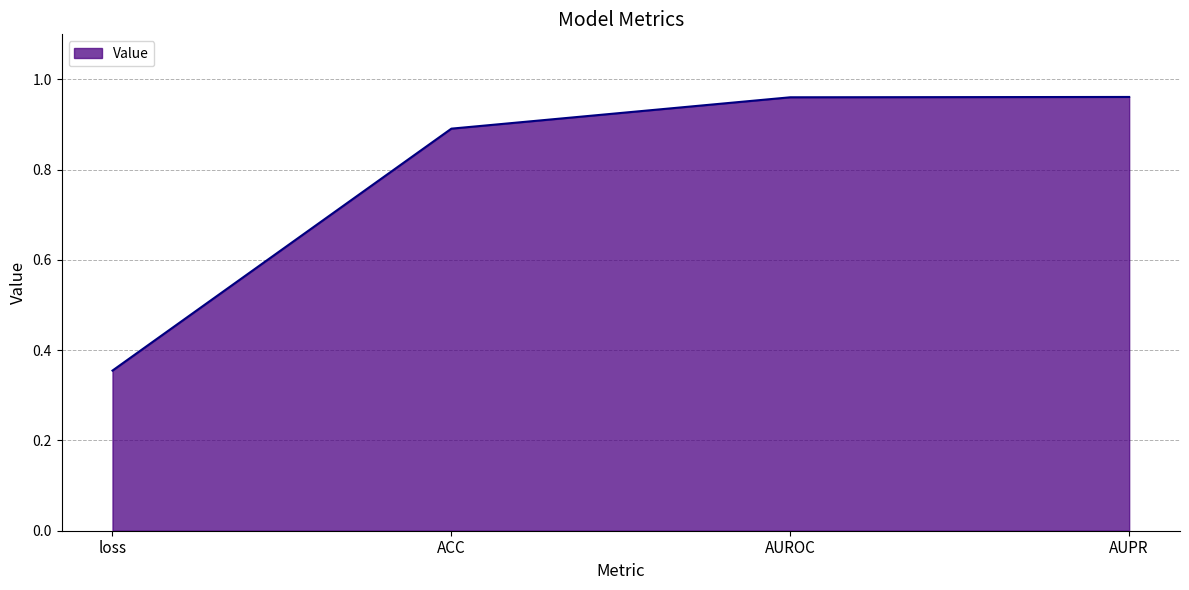

The value at AUPR is 0.6. True or false?

False